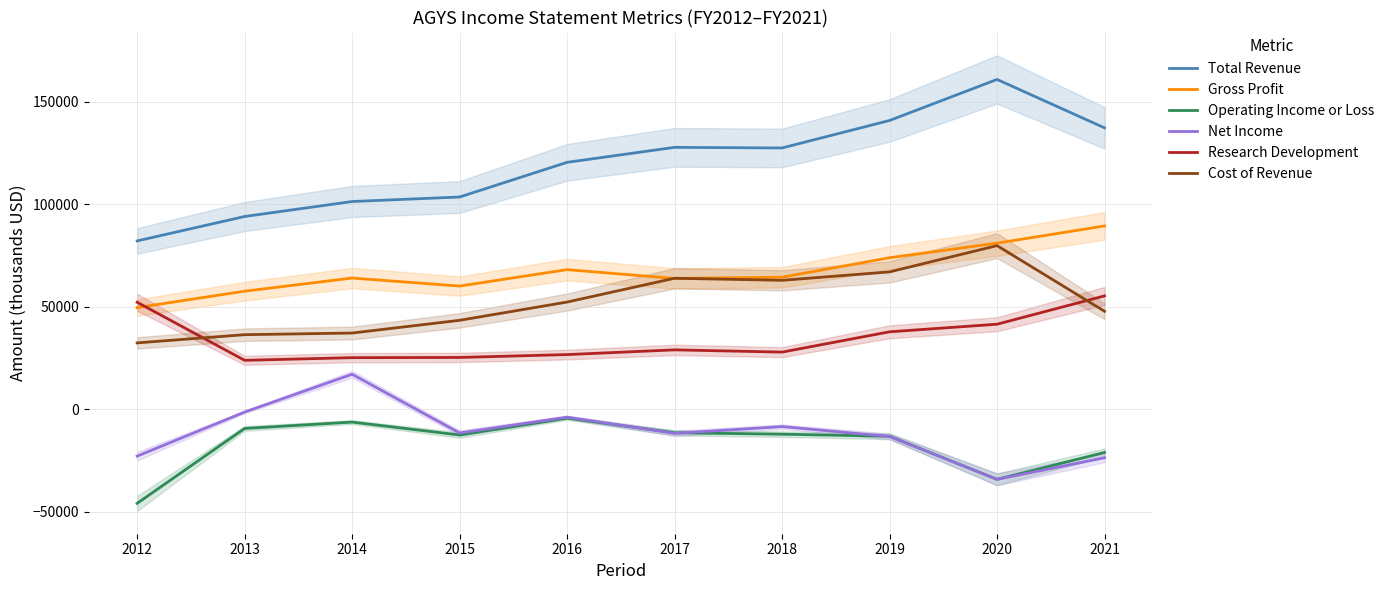

What is the value of the Cost of Revenue point at the 6th from the left?

63900